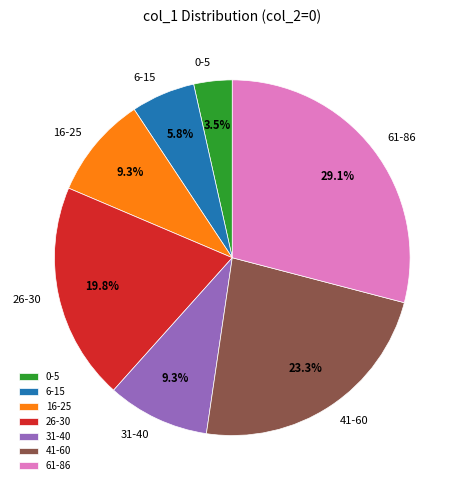

Does 31-40 account for over 50% of the chart?

No